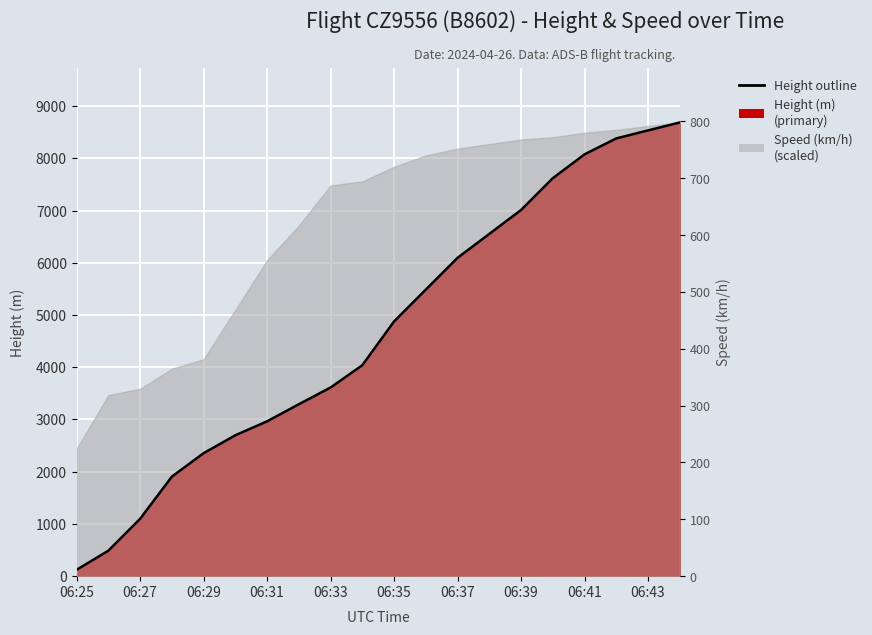

What is the minimum value shown in the chart?

121.9